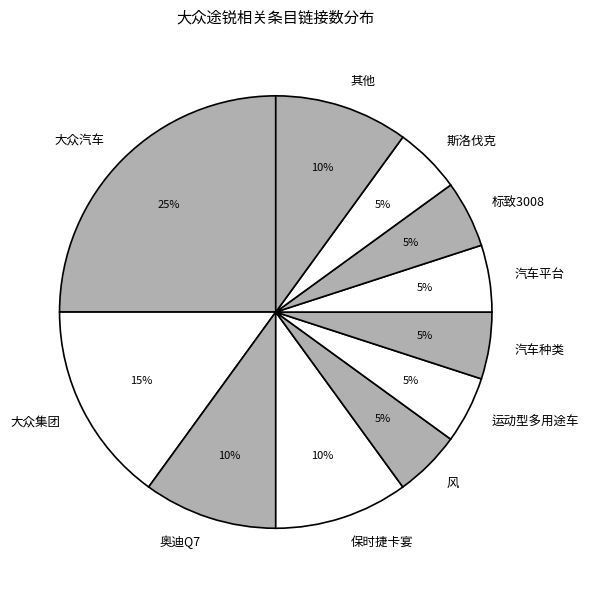

Is the sum of 大众集团 and 汽车平台 greater than half?

No